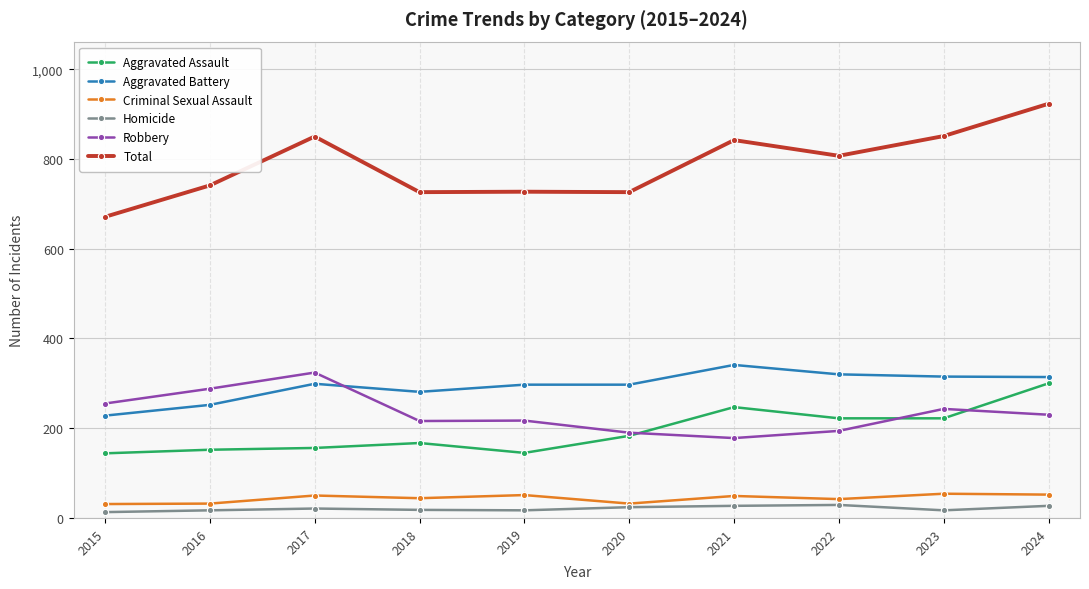

What is the sum of the Robbery values at 2020 and 2015?

445